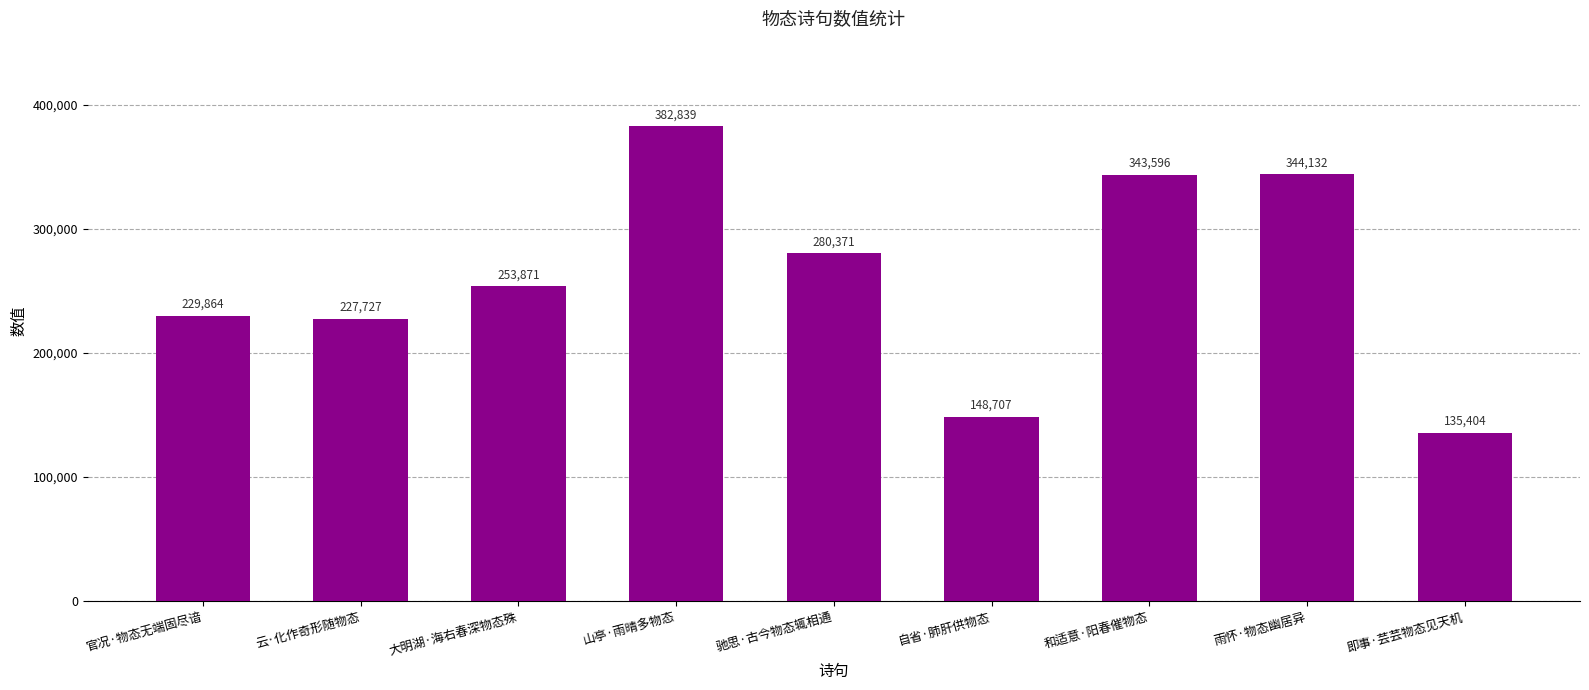

List the labels in order of value, largest first.

山亭·雨晴多物态, 雨怀·物态幽居异, 和适意·阳春催物态, 驰思·古今物态辄相通, 大明湖·海右春深物态殊, 官况·物态无端固尽谙, 云·化作奇形随物态, 自省·肺肝供物态, 即事·芸芸物态见天机